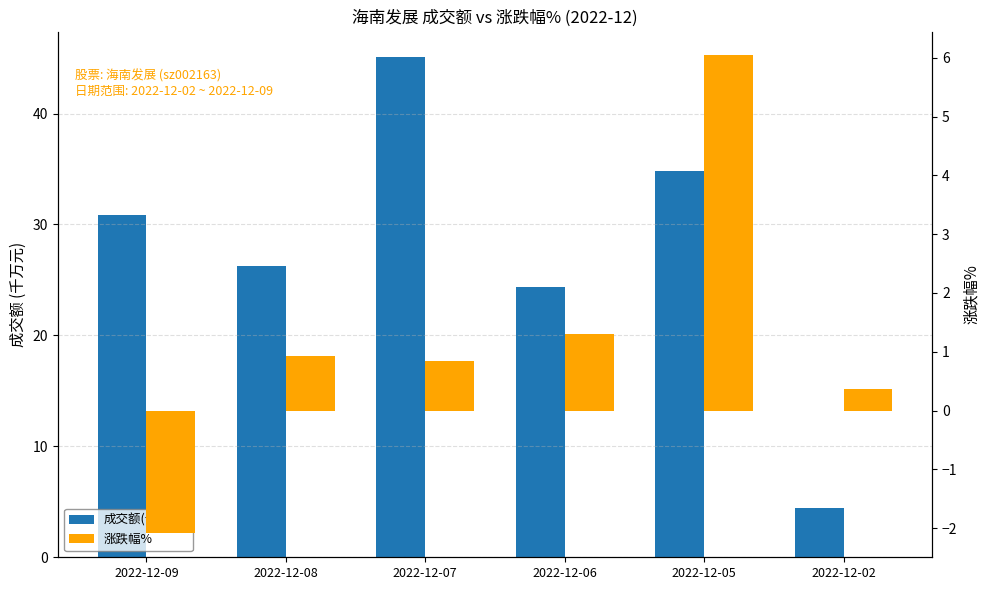

The 成交额(千万元) series shows 26.3 at 2022-12-08. True or false?

True